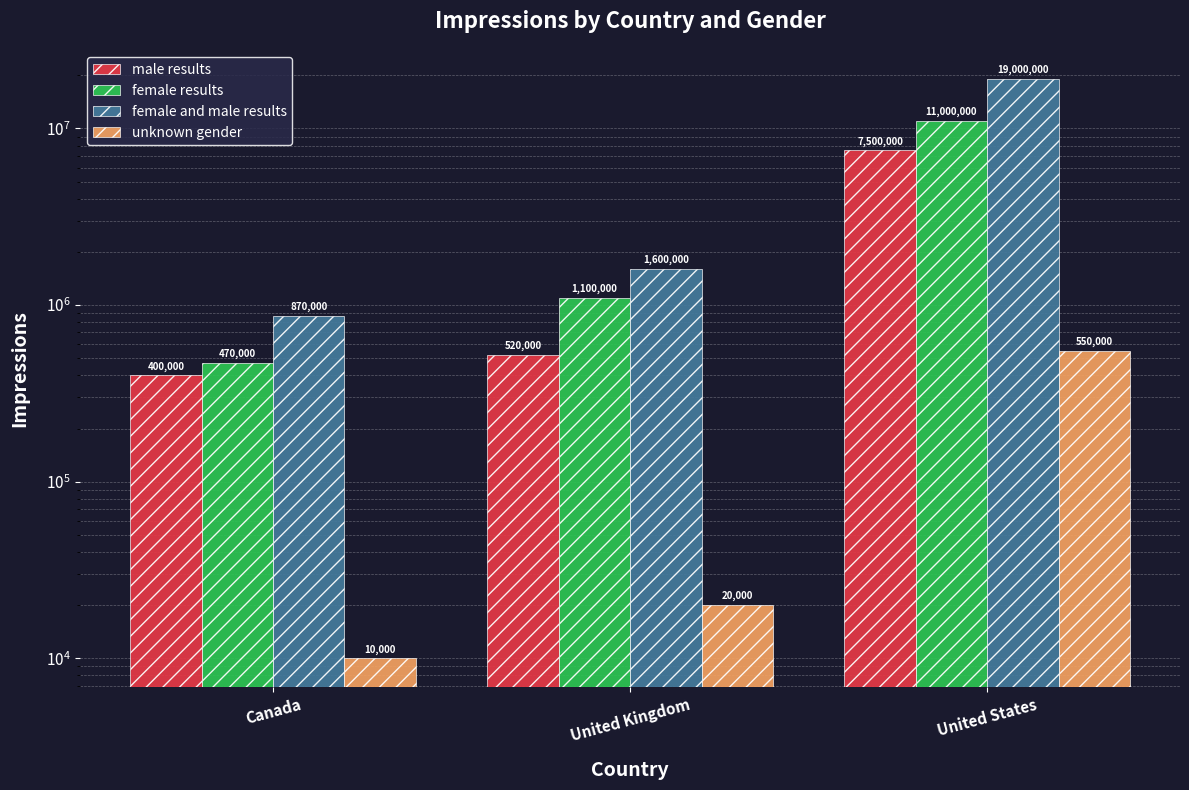

Which label corresponds to the smallest value in the chart?

Canada